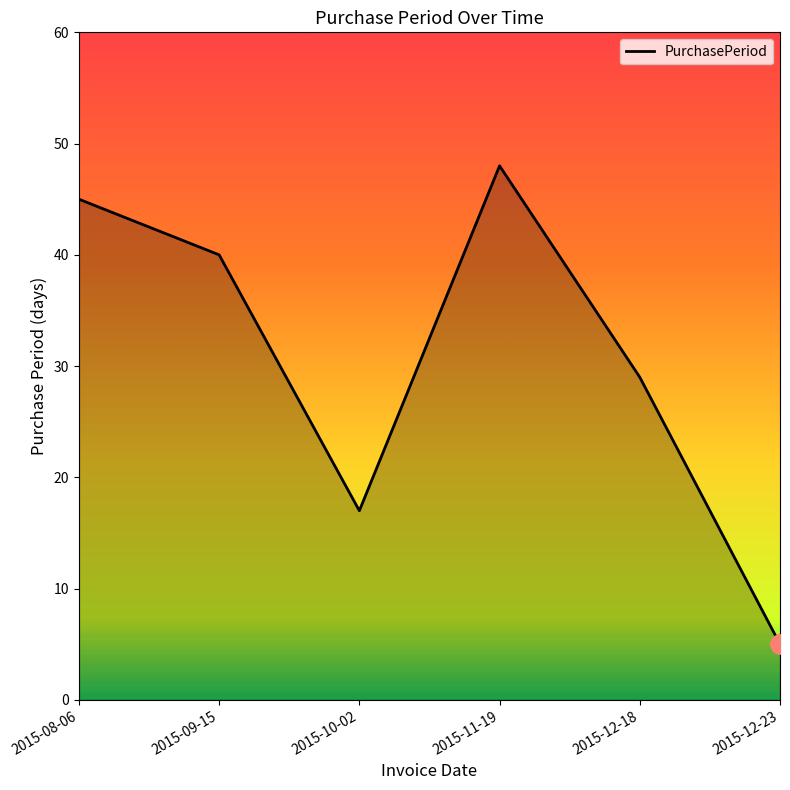

What position from the left is 2015-10-02?

3